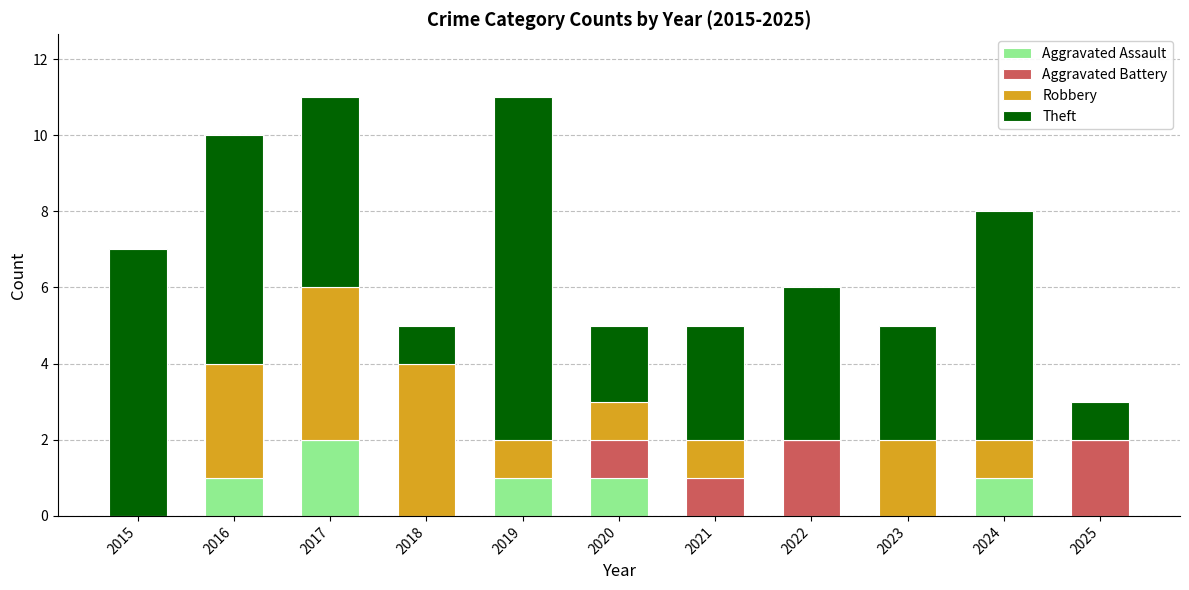

What is the total value across all series at 2025?

3